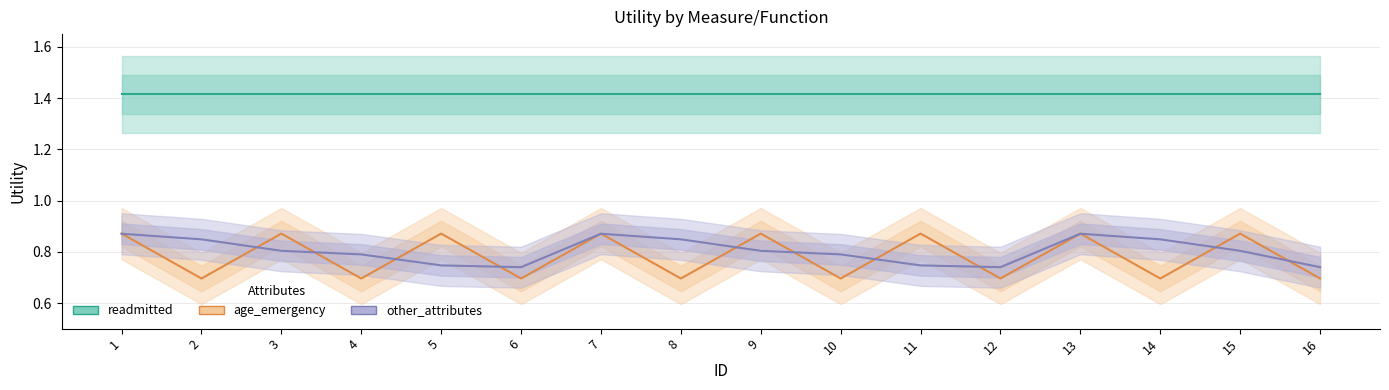

True or false: other_attributes has more than 0 points higher than both neighbors.

True